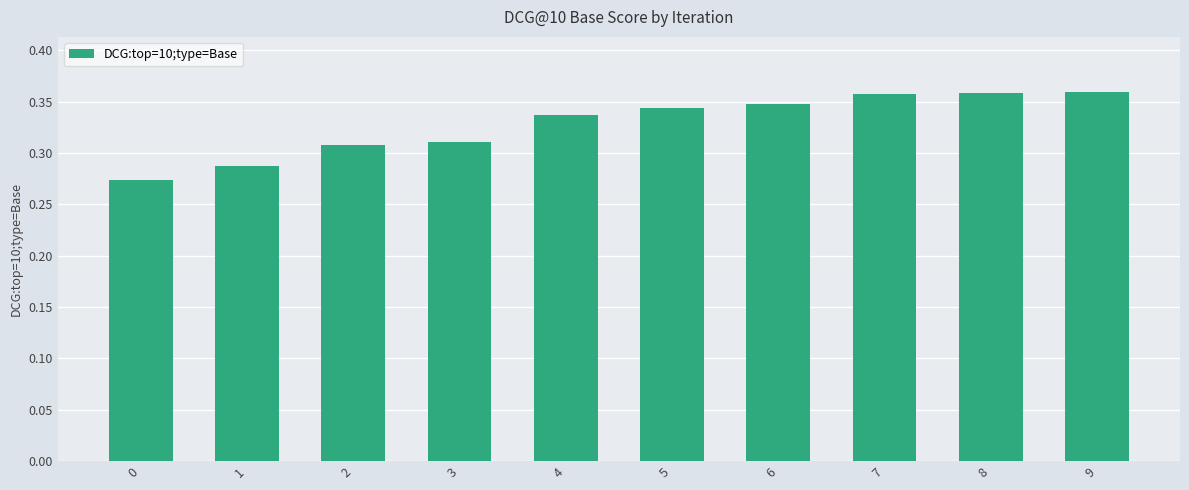

The chart shows a value of 0.5 at 7. True or false?

False